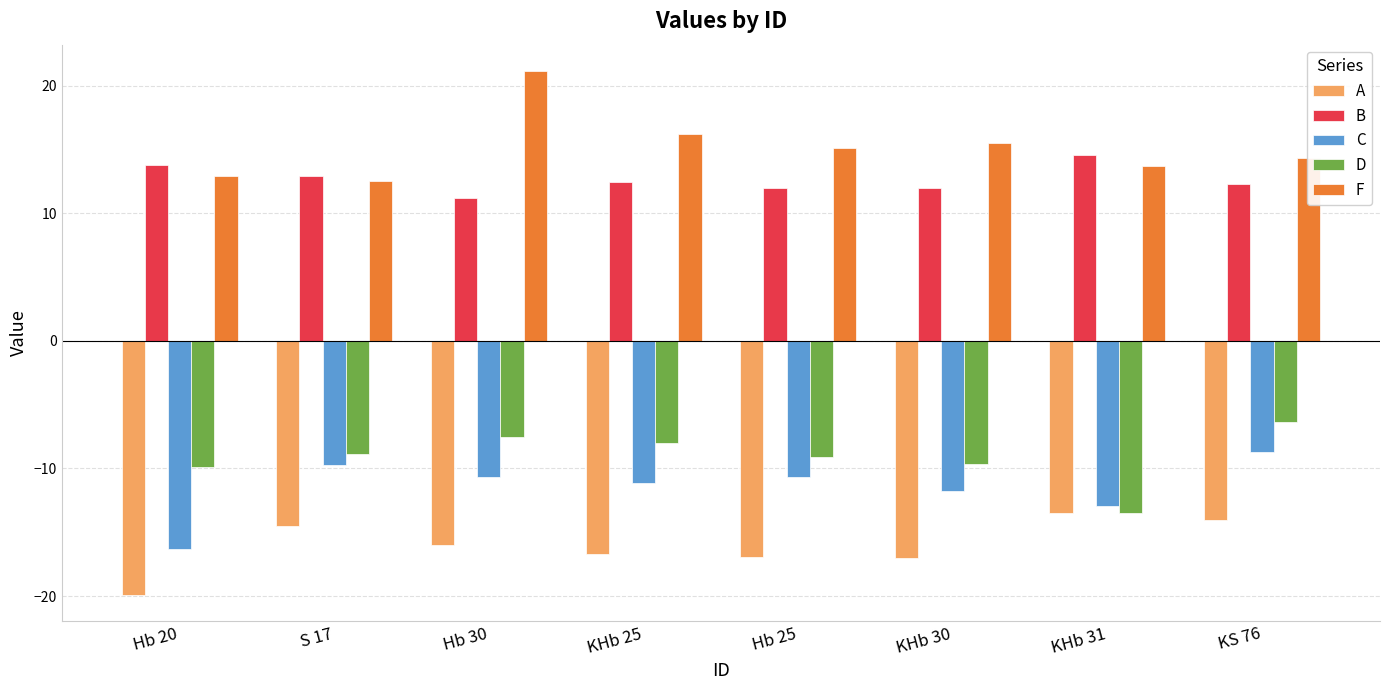

What is the label of the 4th bar from the right?

Hb 25